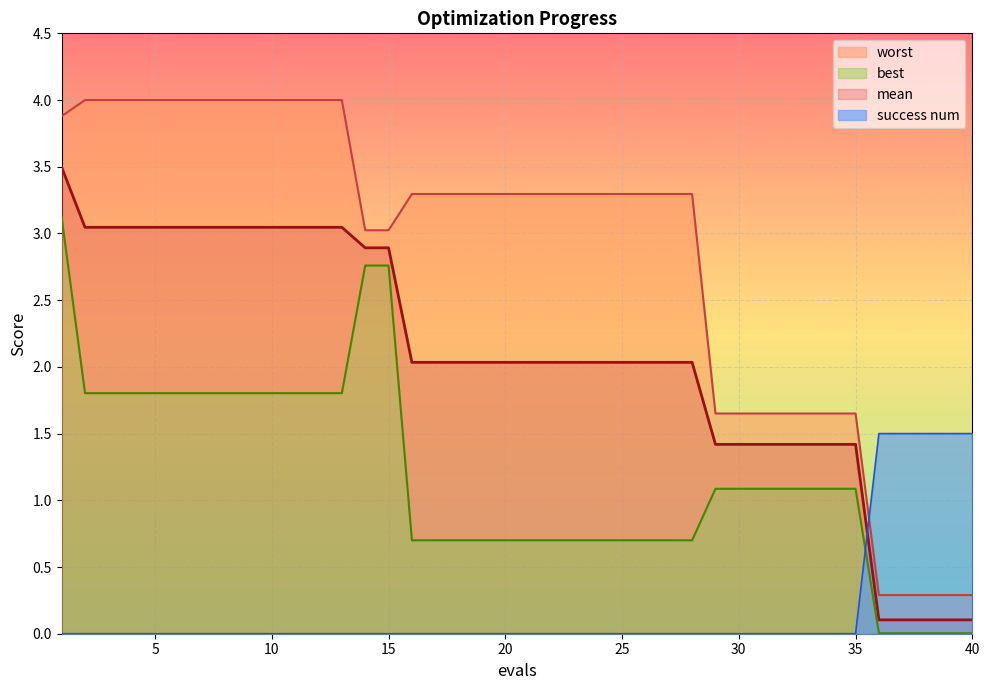

What is the maximum value for mean?

3.5